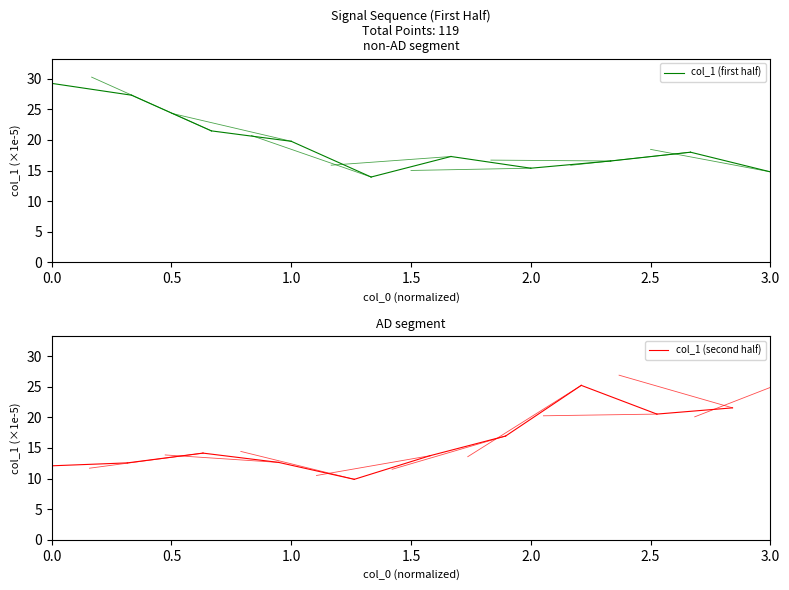

List the series in order of their peak value, highest first.

col_1 (first half), col_1 (second half)